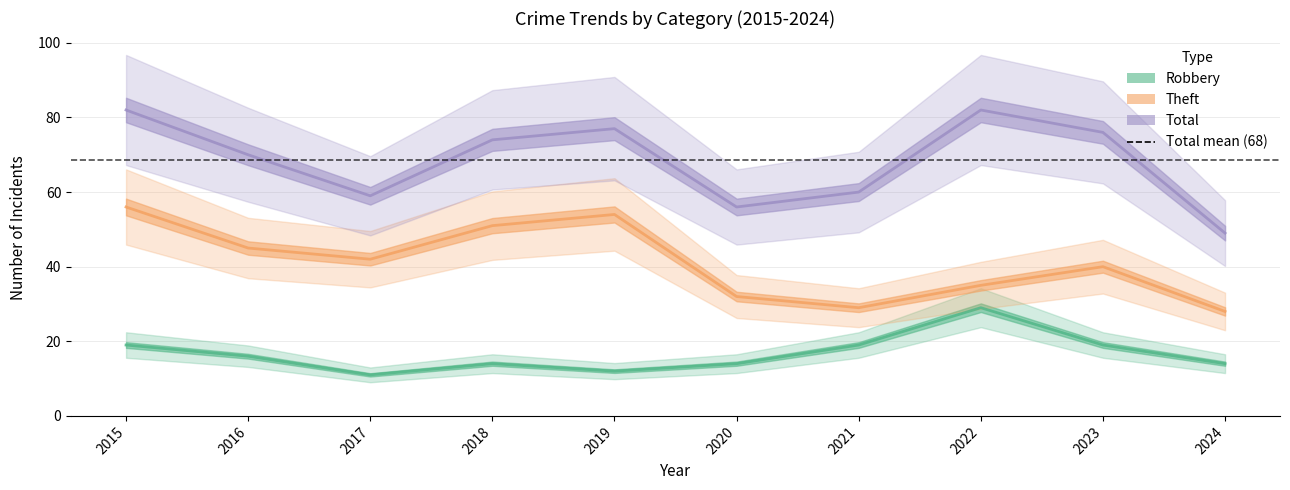

True or false: Robbery and Theft cross at least once.

False